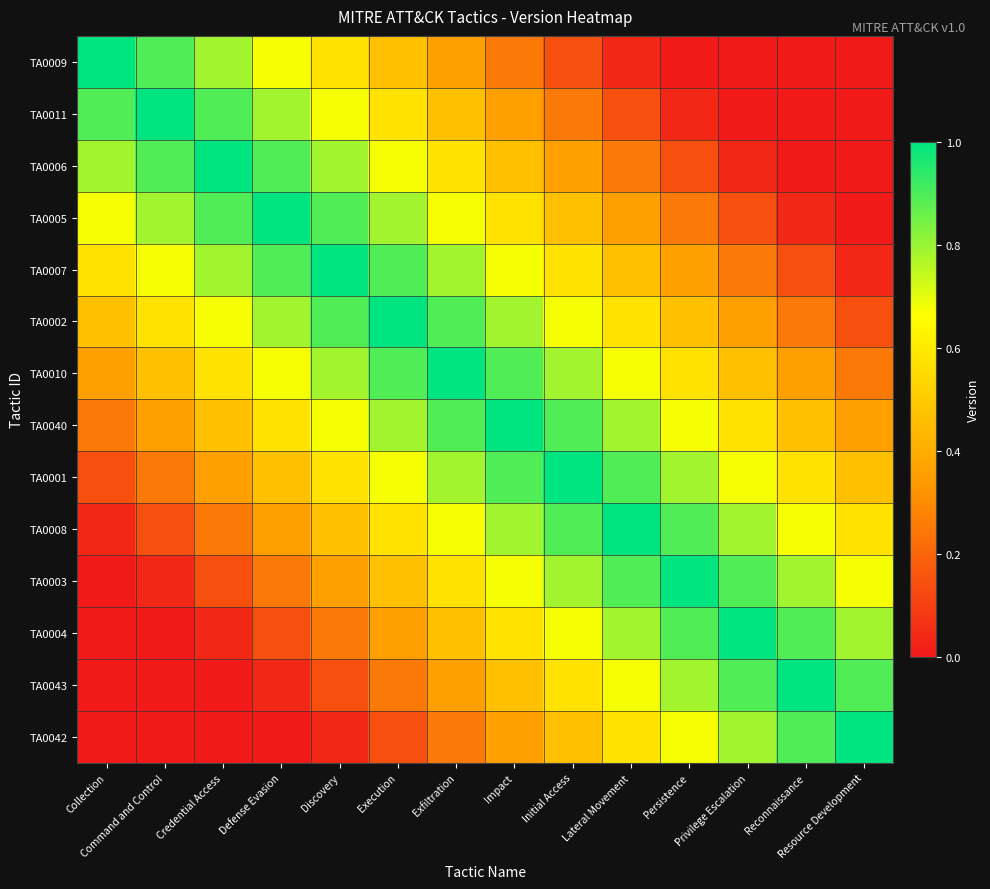

Rank the series at Discovery from lowest to highest value.

TA0042, TA0043, TA0004, TA0003, TA0008, TA0009, TA0001, TA0011, TA0040, TA0006, TA0010, TA0005, TA0002, TA0007